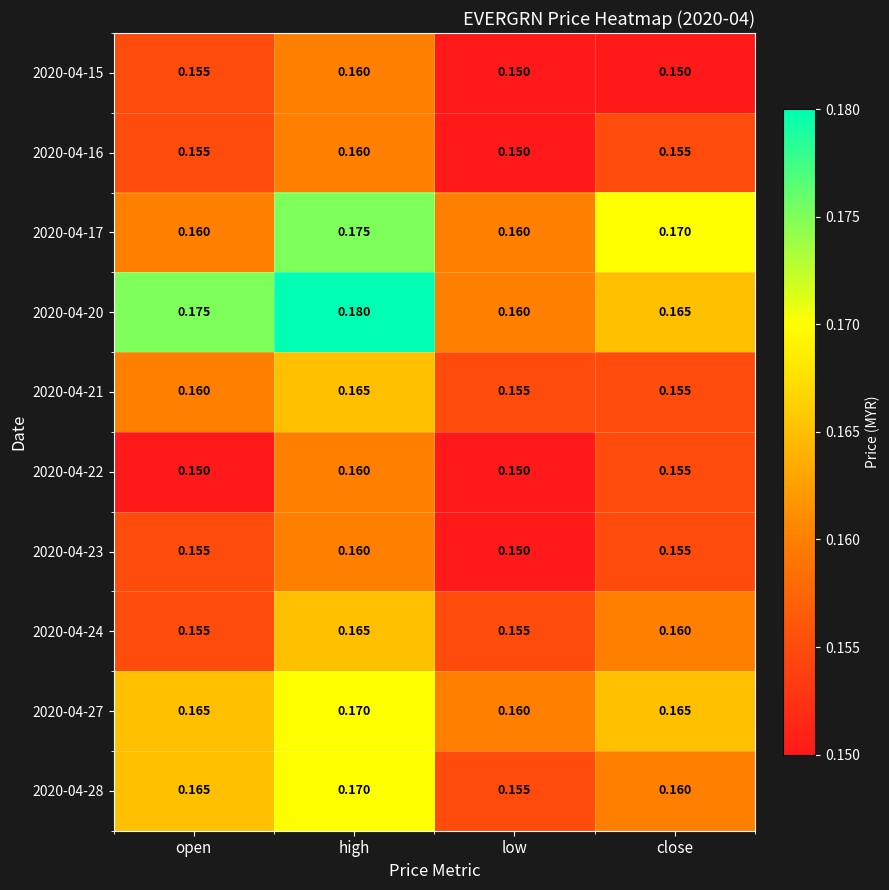

How many series are shown in this chart?

10